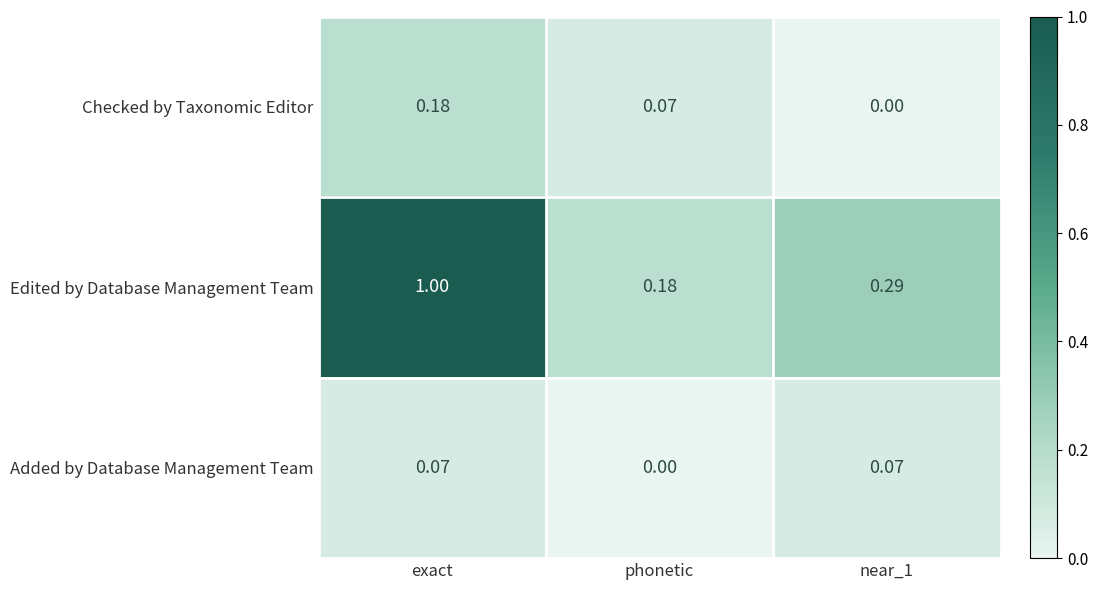

Which series has the largest range (max minus min)?

Edited by Database Management Team